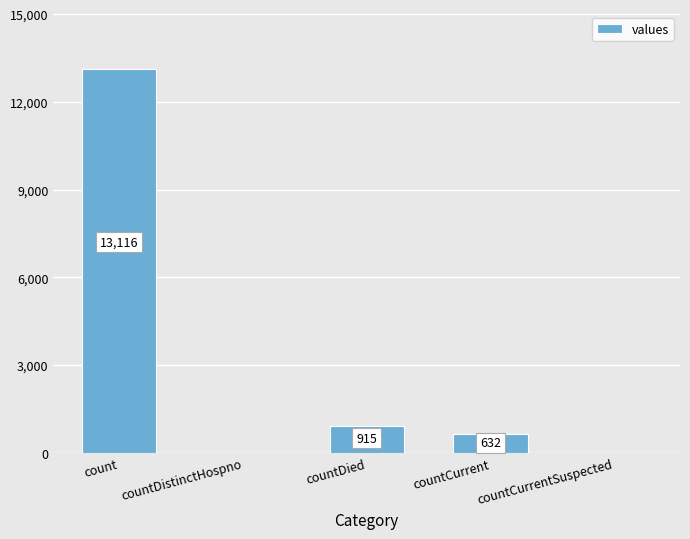

Reading left to right, what are all the values shown in this chart?

13116	0	915	632	0